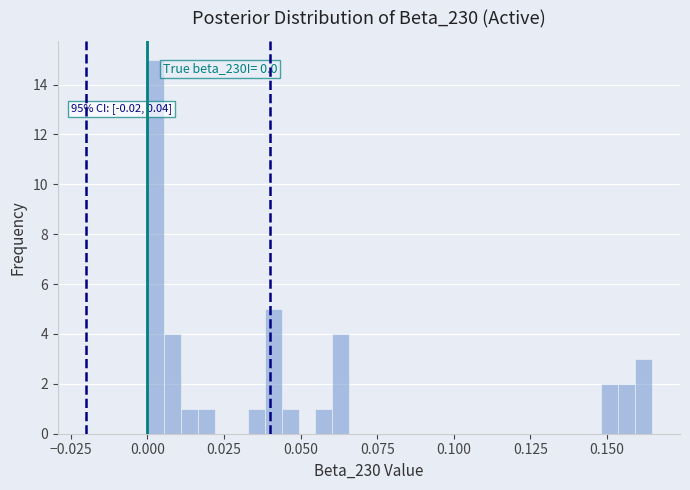

Read against the x-axis, roughly where is the centre of the tallest bar?

0.005